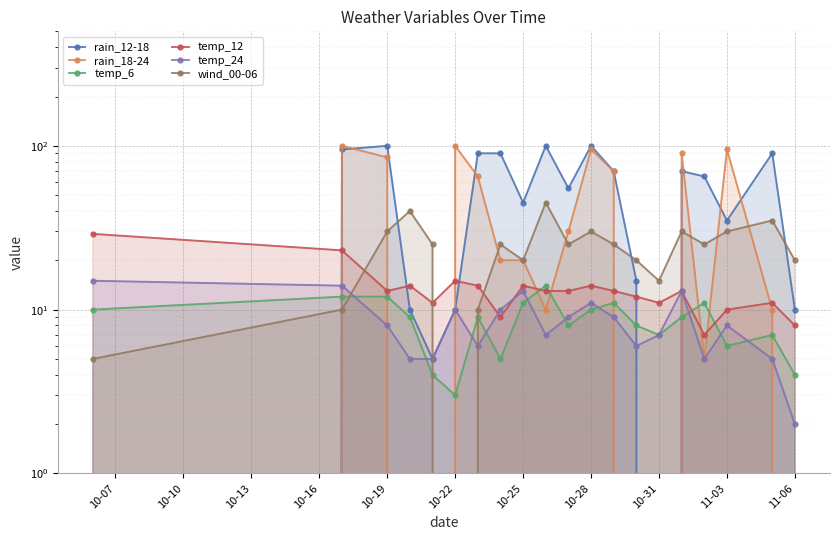

List the series in order of their peak value, highest first.

rain_12-18, rain_18-24, wind_00-06, temp_12, temp_24, temp_6